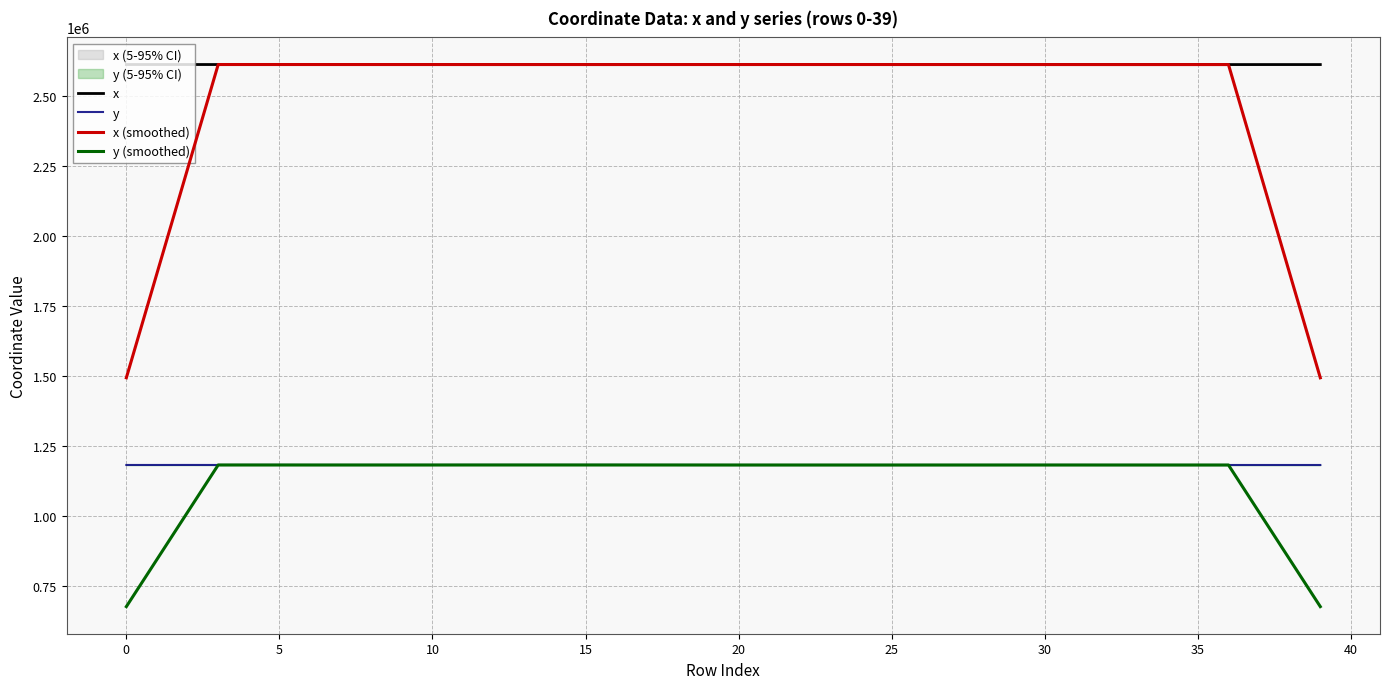

What is the label of the 38th point from the left?

37